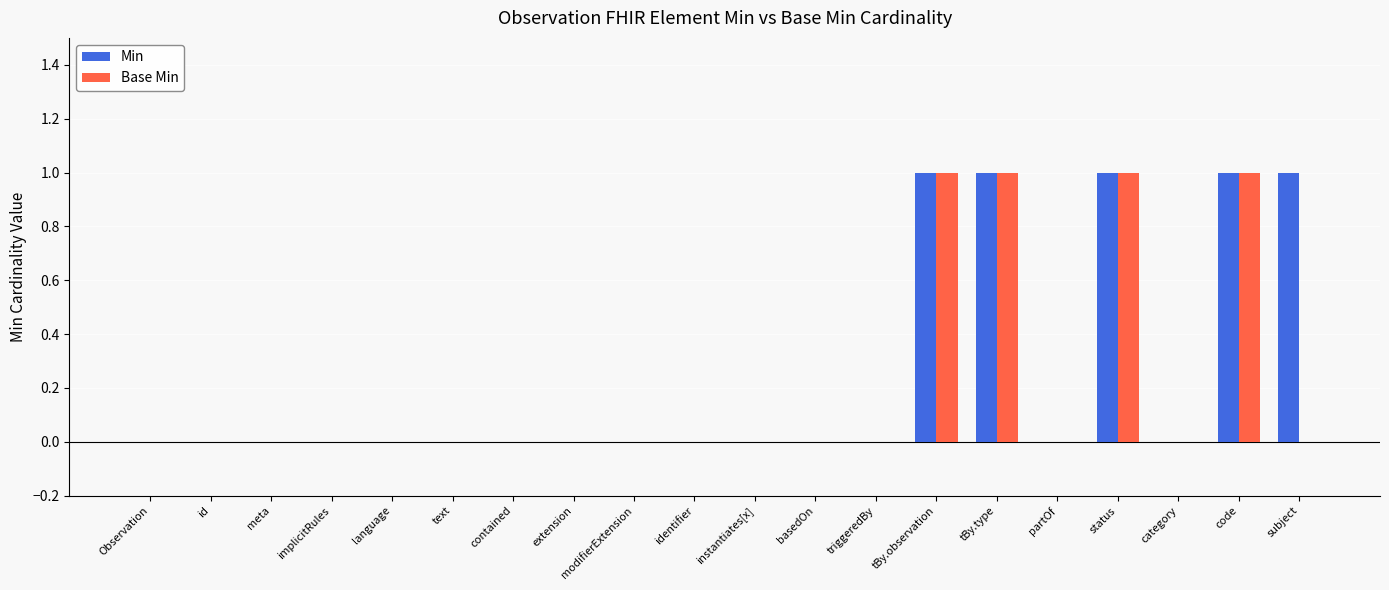

What is the sum of all Min values?

5